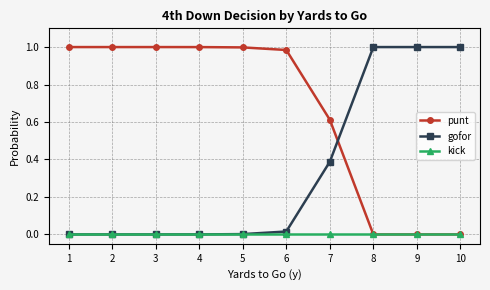

Is this an area chart (filled region under the line)?

No